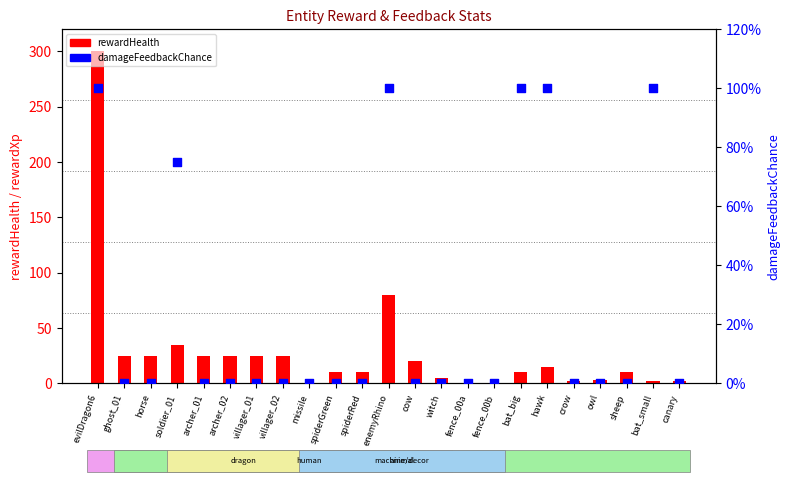

Which series has the widest spread of Y values?

rewardHealth